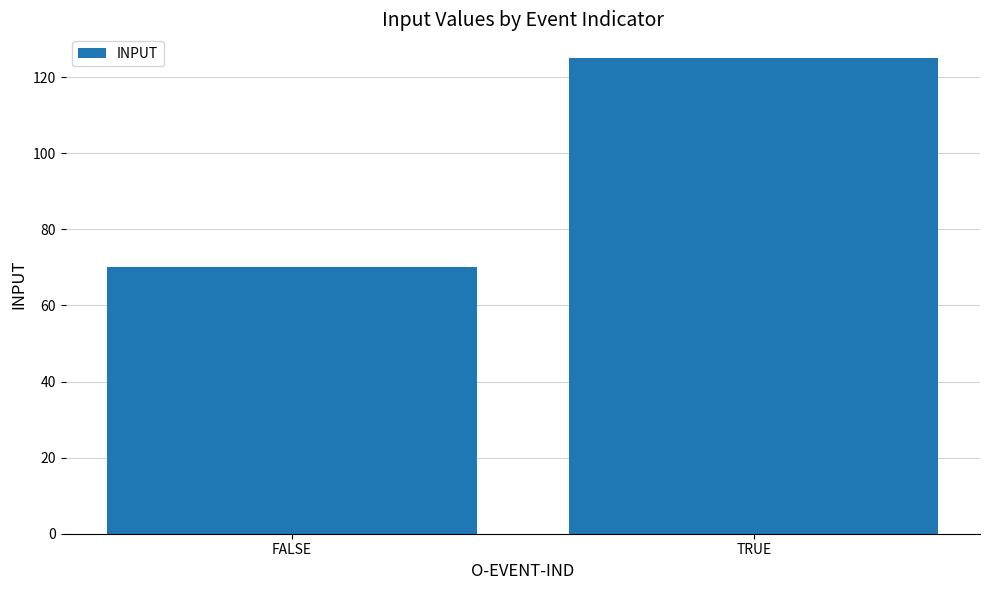

How many values are between 70 and 125?

2